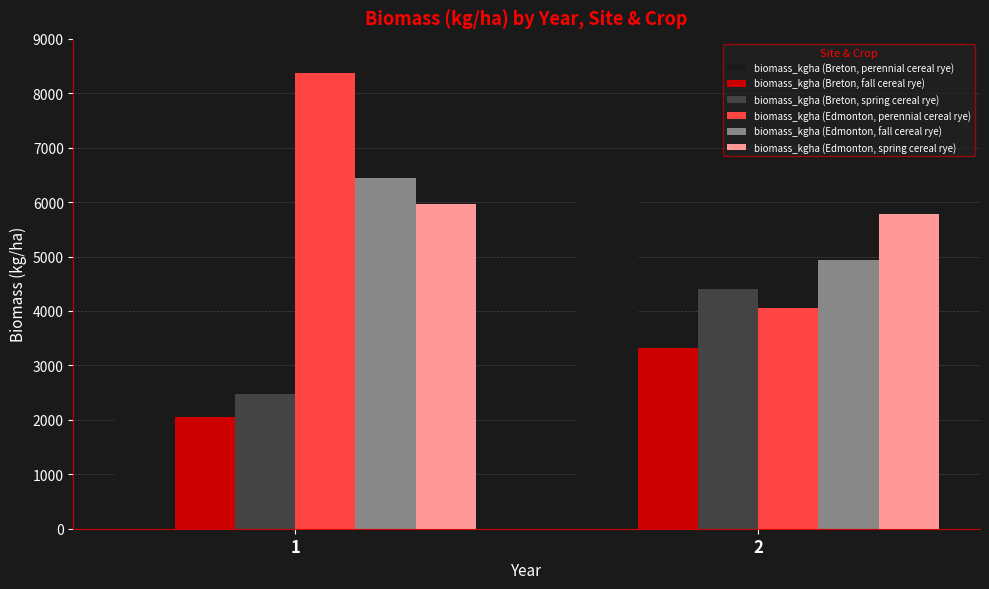

How many biomass_kgha (Breton, spring cereal rye) values are between 2480 and 4400?

2